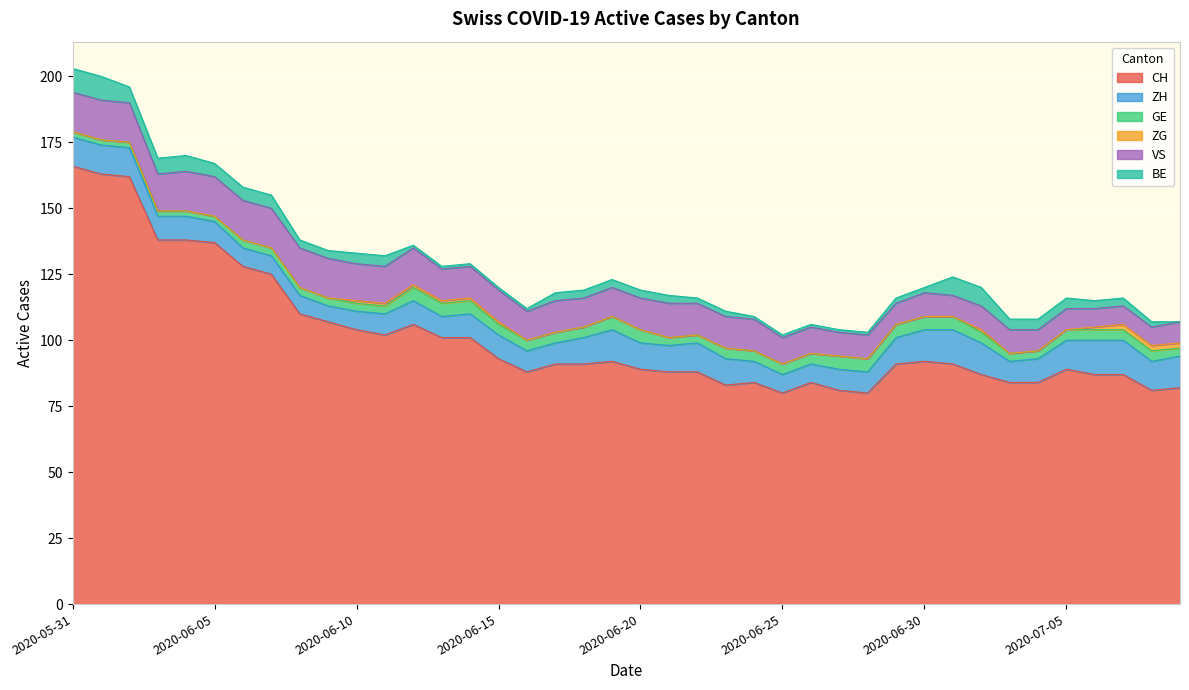

In ZG, how many points are higher than both neighbors (excluding endpoints)?

1